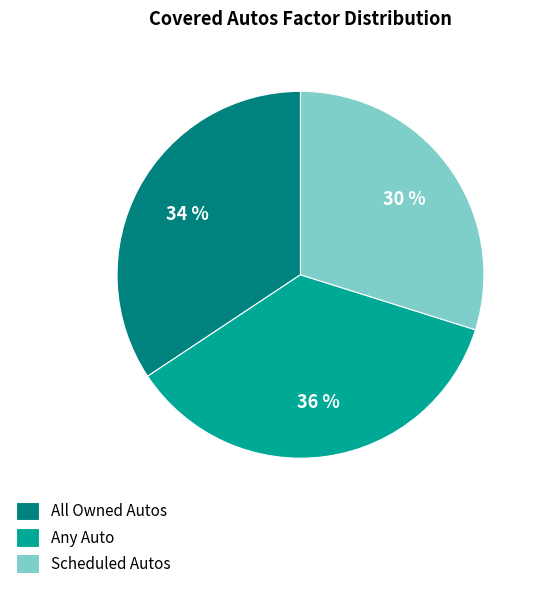

Which category has the biggest portion of the pie?

Any Auto